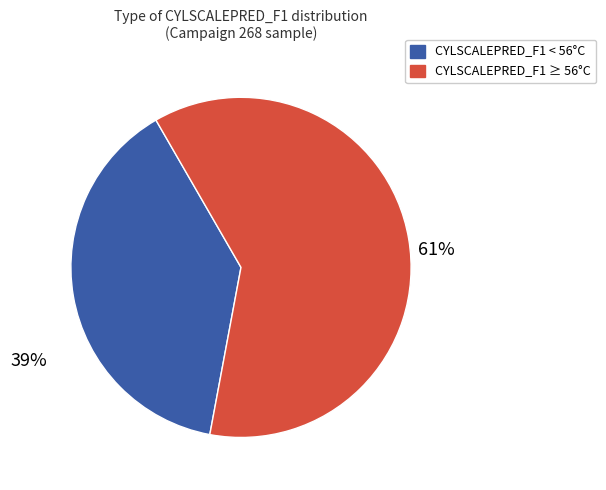

How many segments does this pie chart have?

2